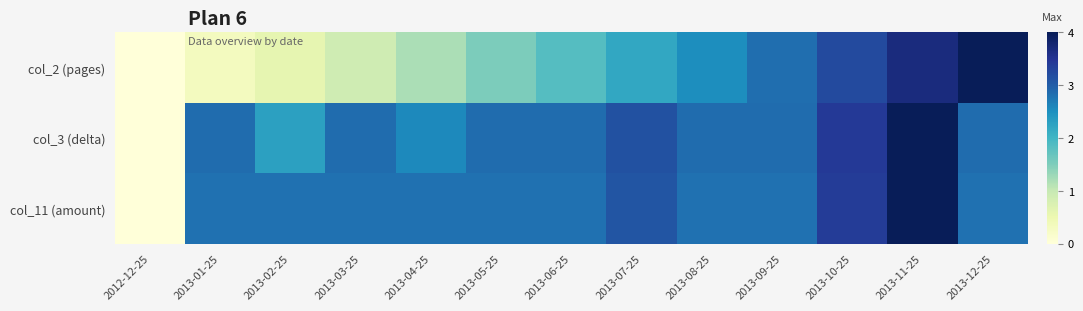

At 2013-05-25, list the series in order from smallest to largest.

col_2 (pages), col_11 (amount), col_3 (delta)